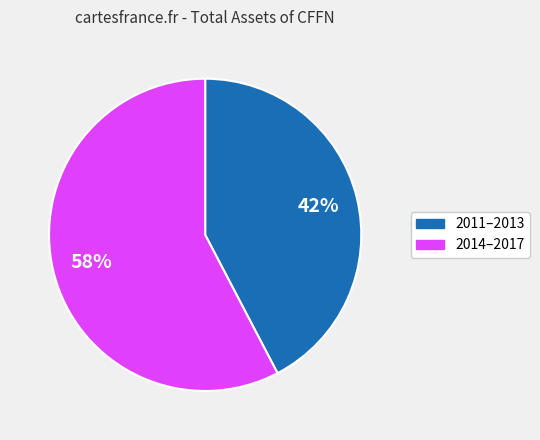

To the nearest percent, what is the average slice percentage?

50%